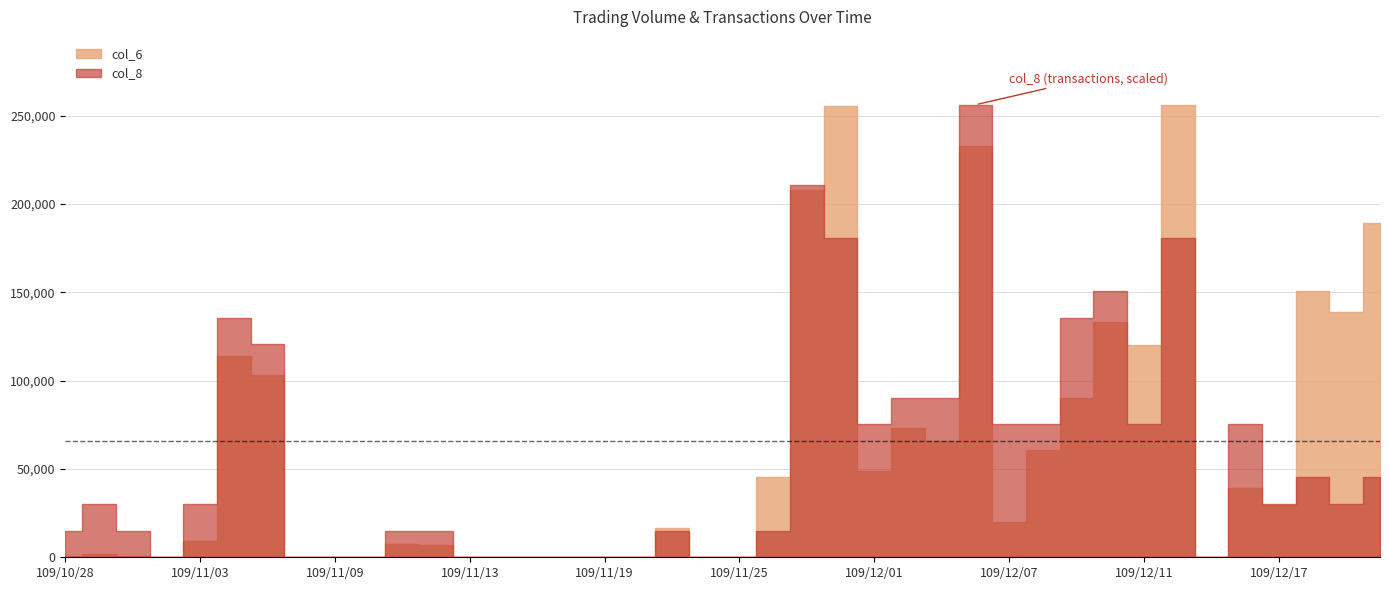

Which category has the highest value in the col_6 series?

109/12/14